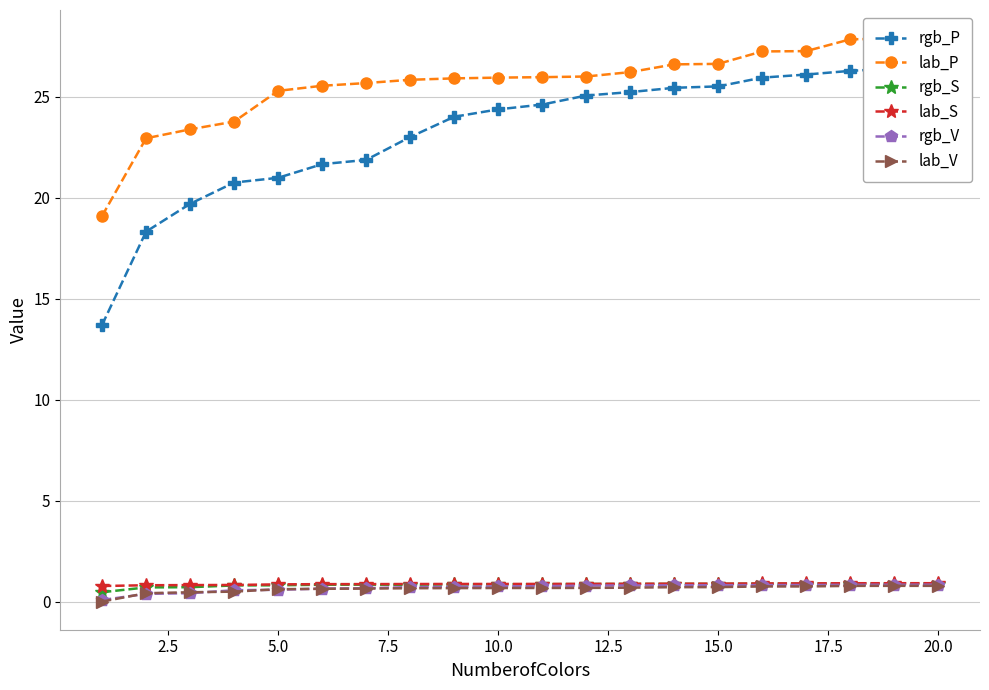

What is the value of the rgb_V point at the 15th from the left?

0.8